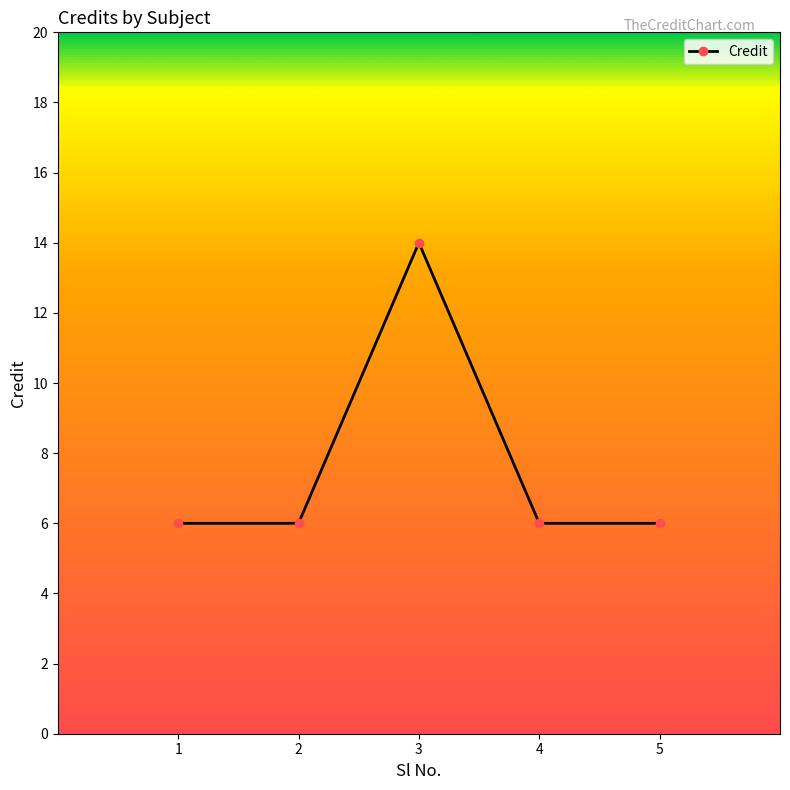

What is the minimum value shown in the chart?

6